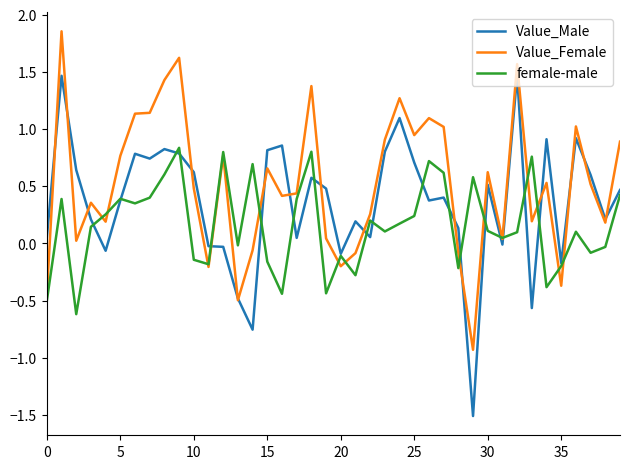

Which series has the largest range (max minus min)?

Value_Male